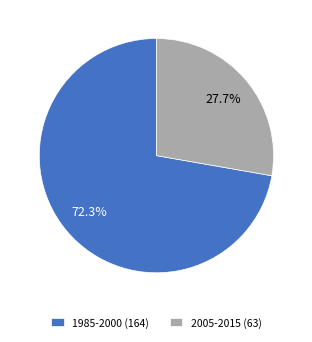

Is there any slice that represents more than half of the pie?

Yes